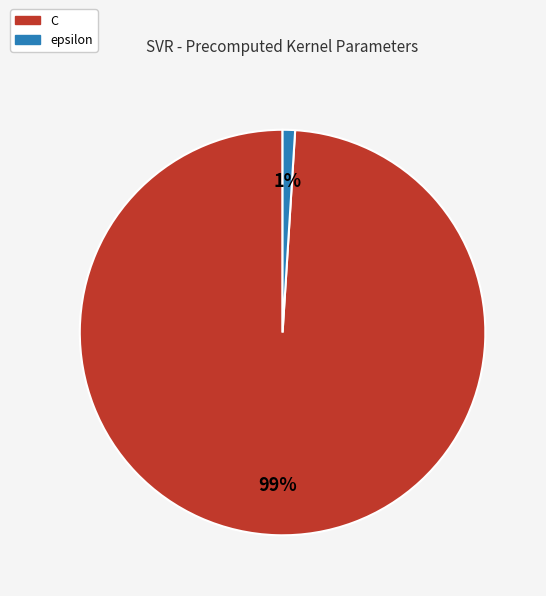

To the nearest percent, what is the average slice percentage?

50%